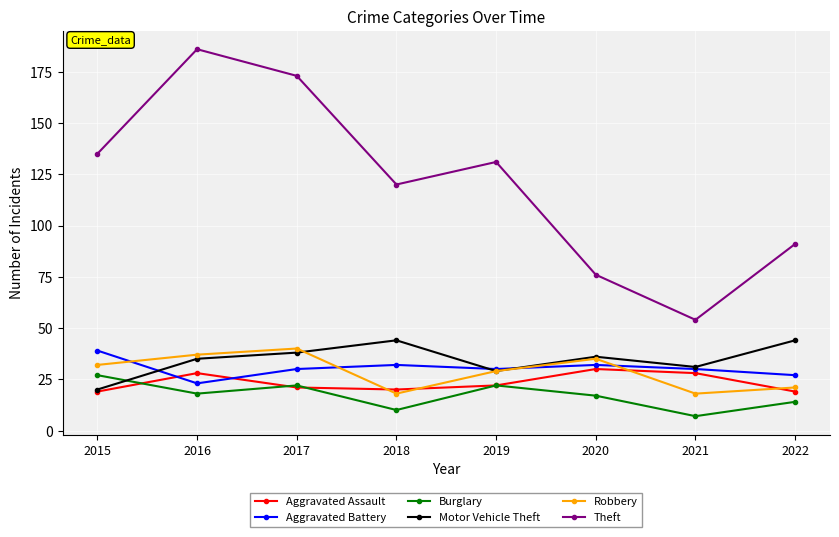

What is the spread (max minus min) of values at 2022?

77